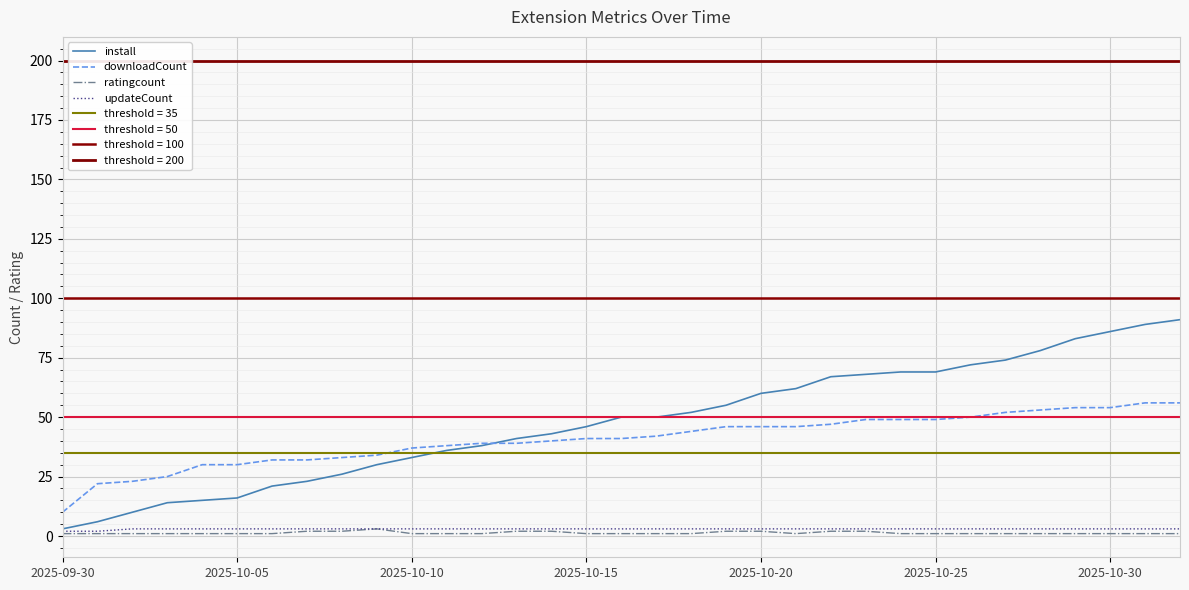

True or false: updateCount and install cross at least once.

False